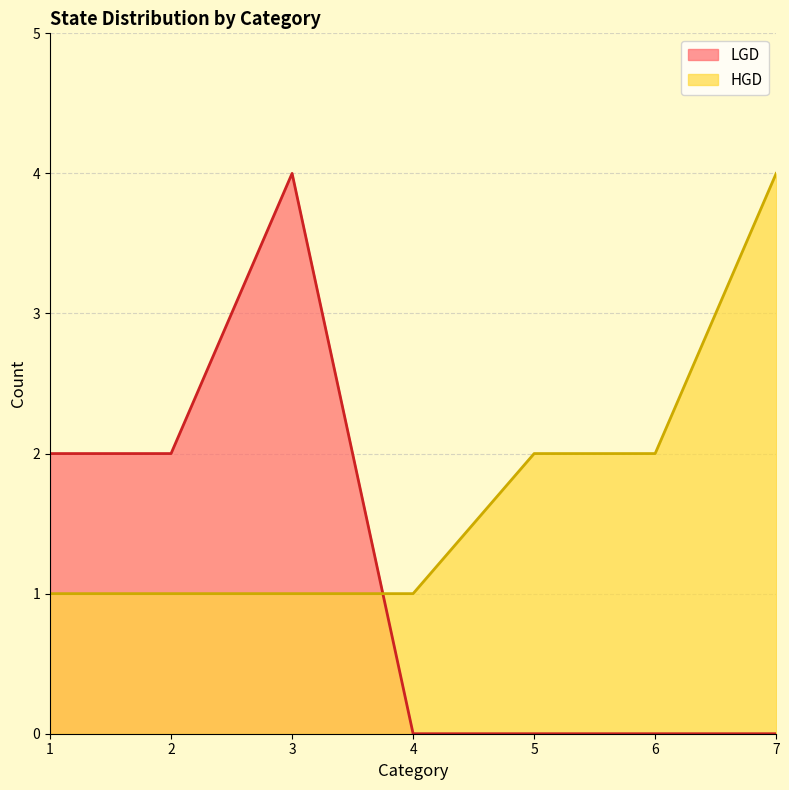

Which series has the largest total across all categories?

HGD